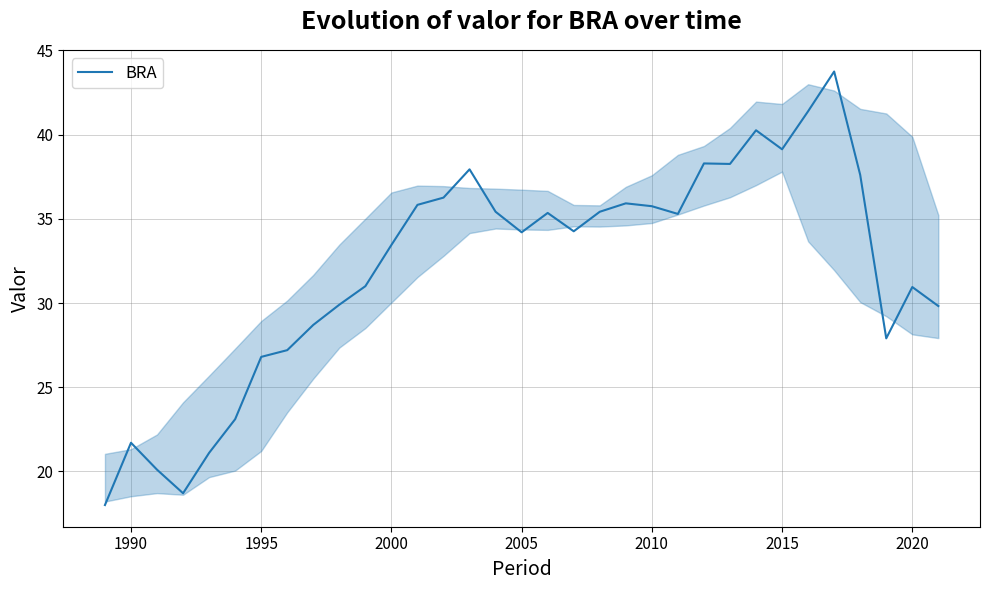

What is the greatest value displayed?

43.8